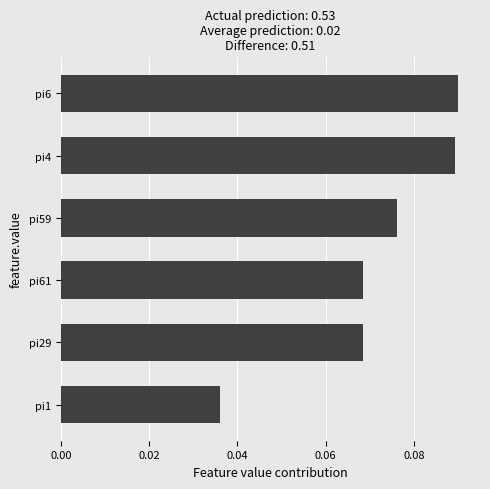

What is the sum of all values?

0.4